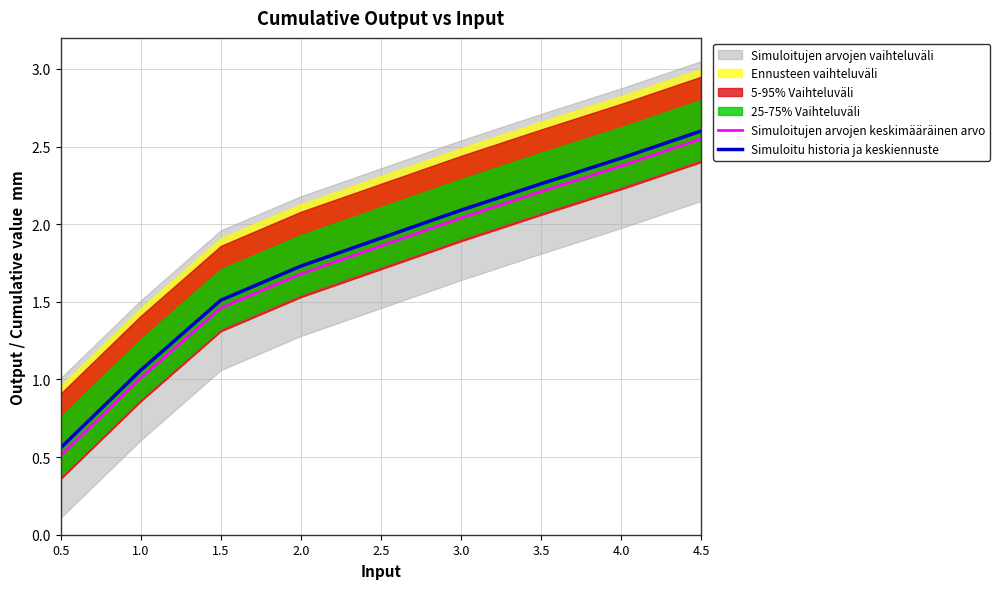

How many lines are shown in the chart?

2